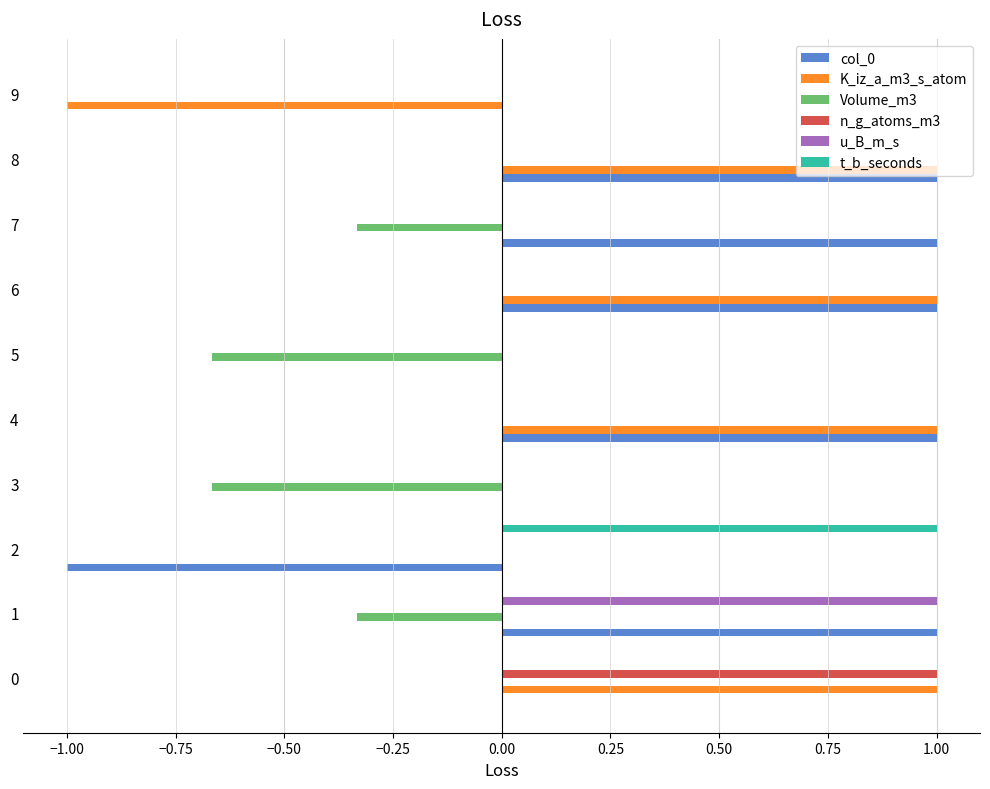

What is the total value across all series at 7?

0.7